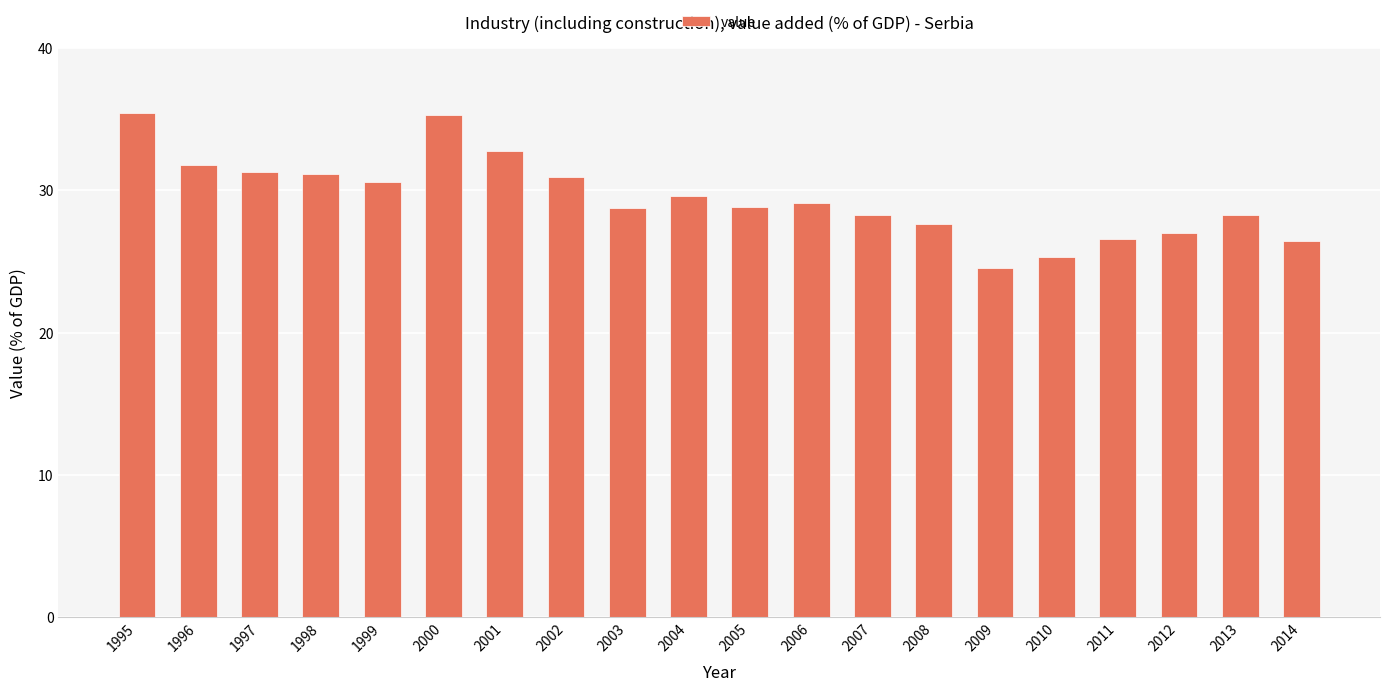

Between 1998 and 2010, which is larger?

1998